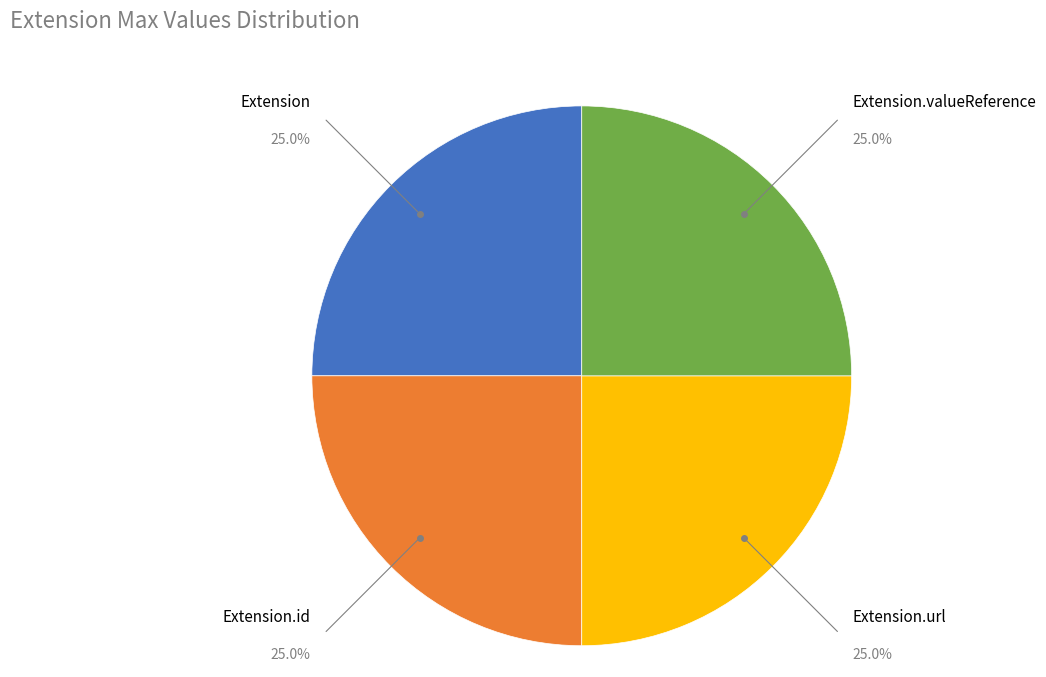

Is there any slice that represents more than half of the pie?

No